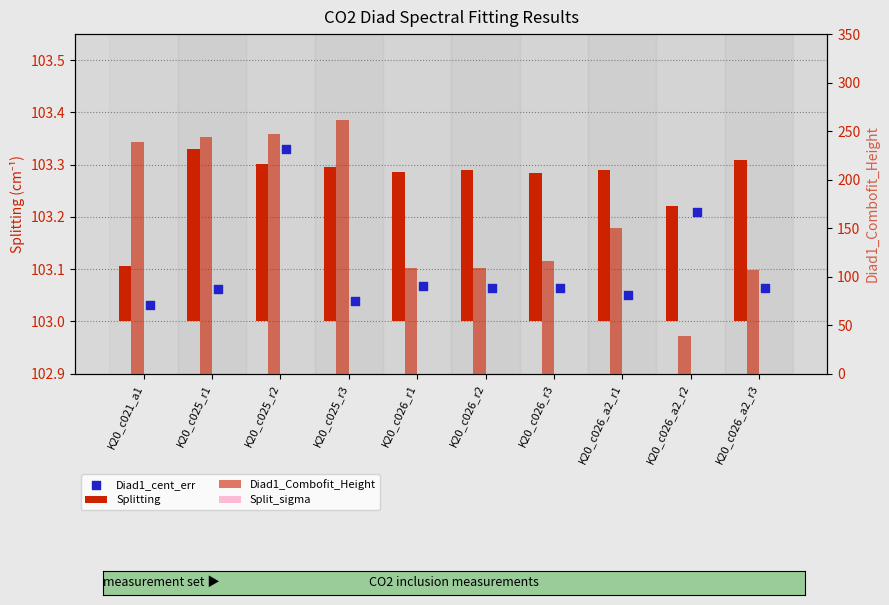

Which series reaches the minimum Y coordinate?

Split_sigma